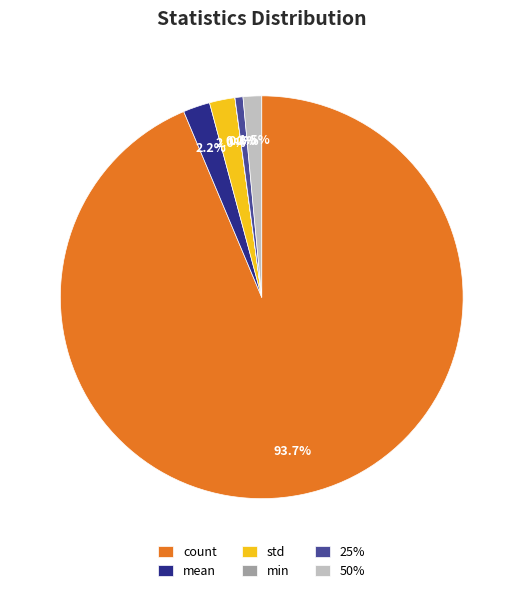

Which slice is the largest?

count